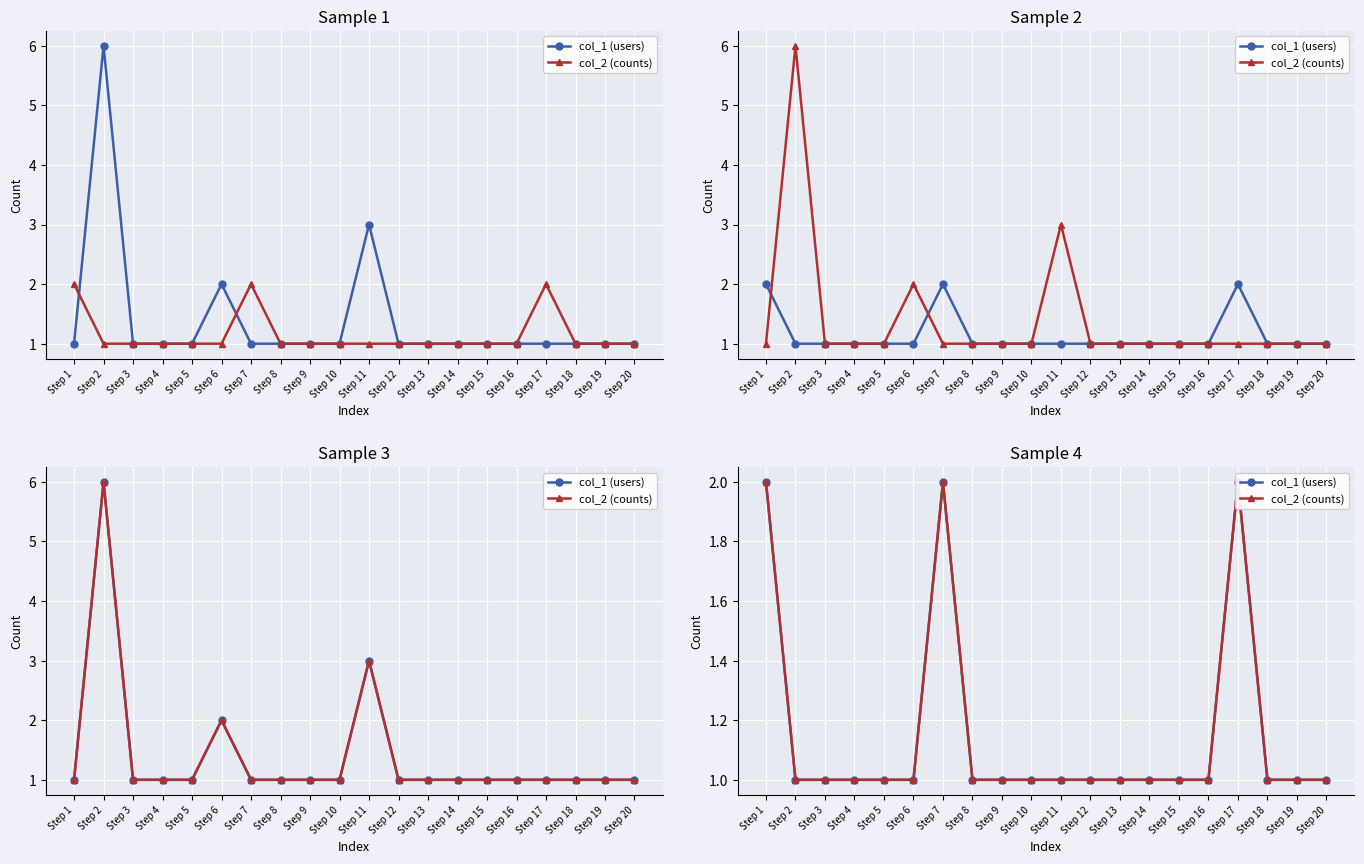

What is the minimum value shown in the chart?

1